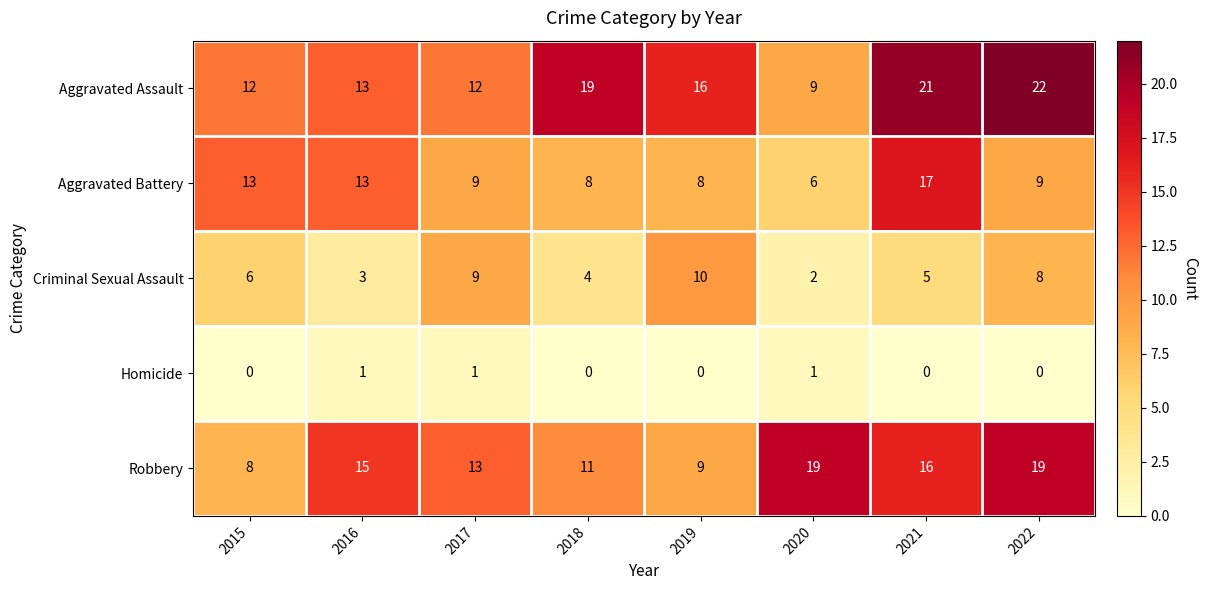

Which series has the largest range (max minus min)?

Aggravated Assault